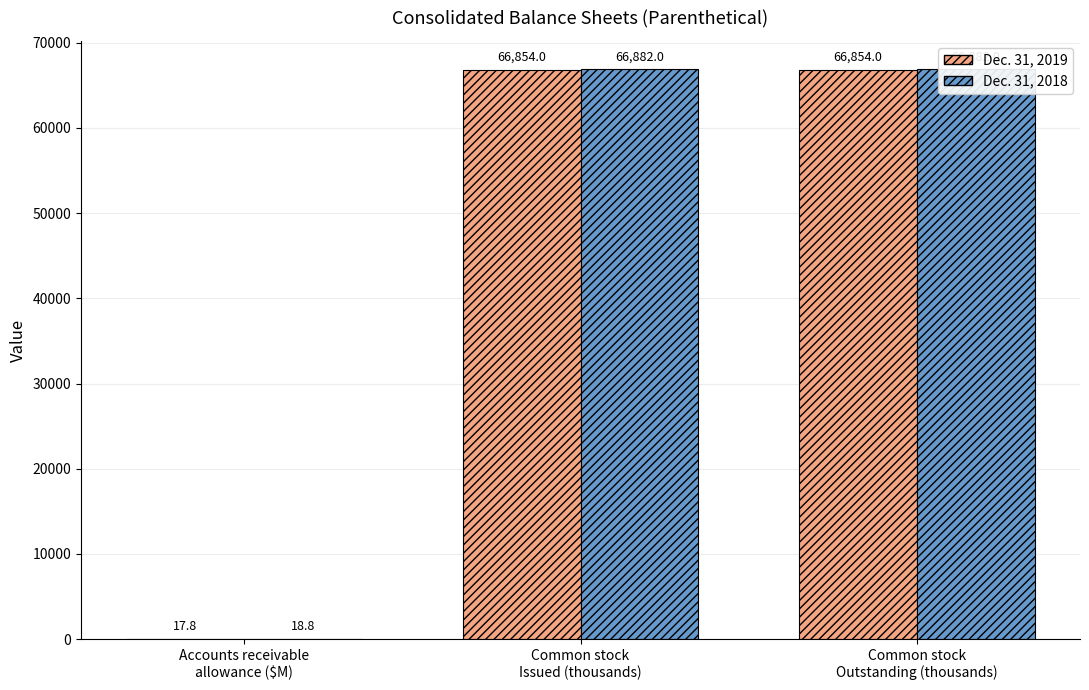

Where is Dec. 31, 2018 nearest to the value 33450?

Accounts receivable
allowance ($M)